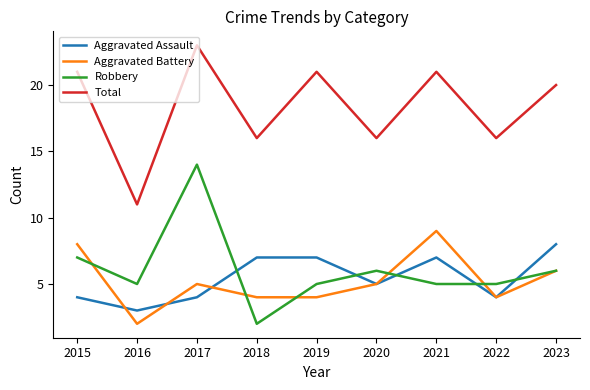

What value does the Aggravated Battery series have at 2015?

8